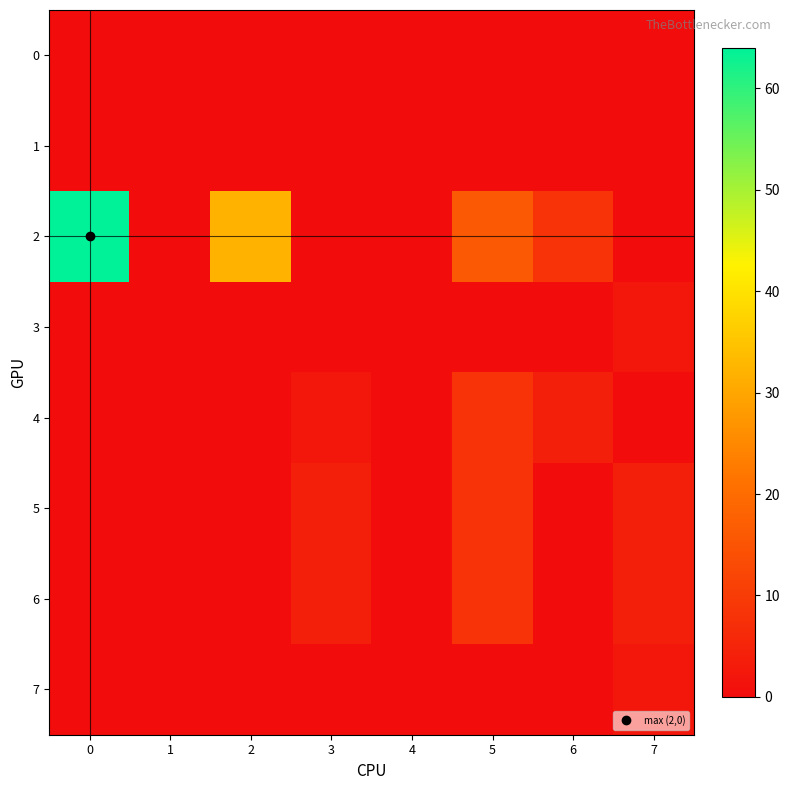

Which series has the largest total across all categories?

2